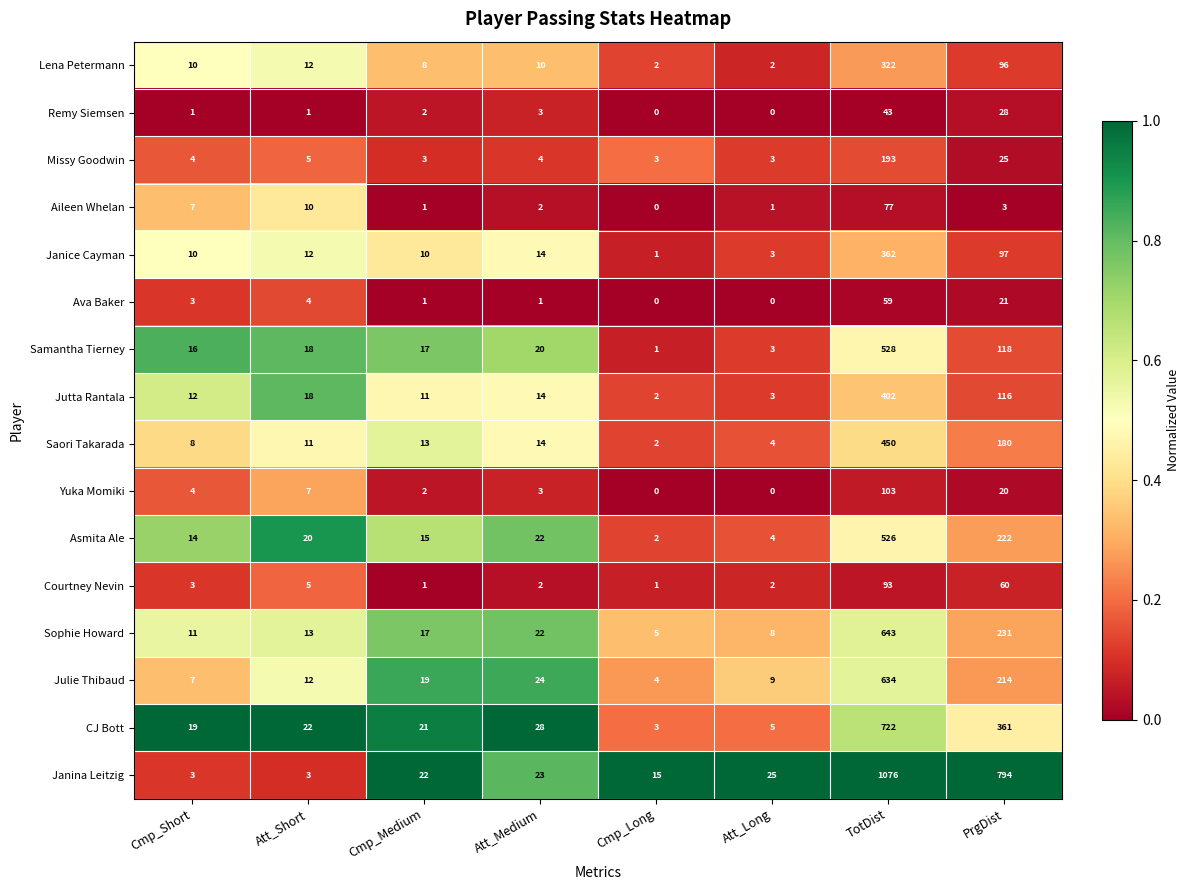

What is the sum of all Aileen Whelan values?

101